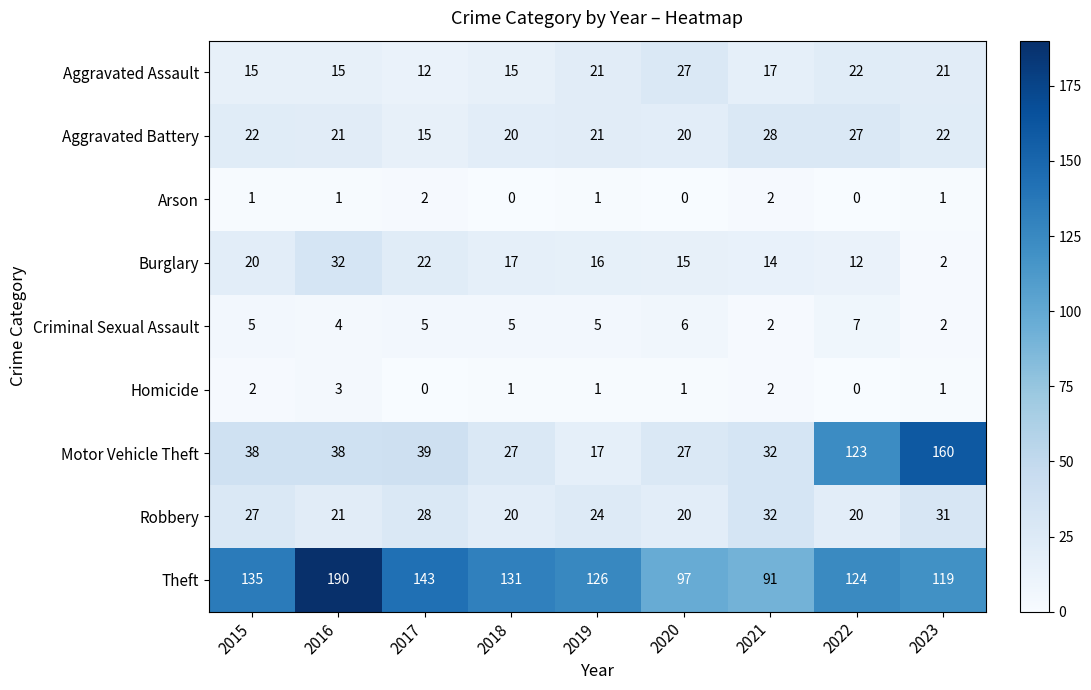

What is the minimum value for Motor Vehicle Theft?

17